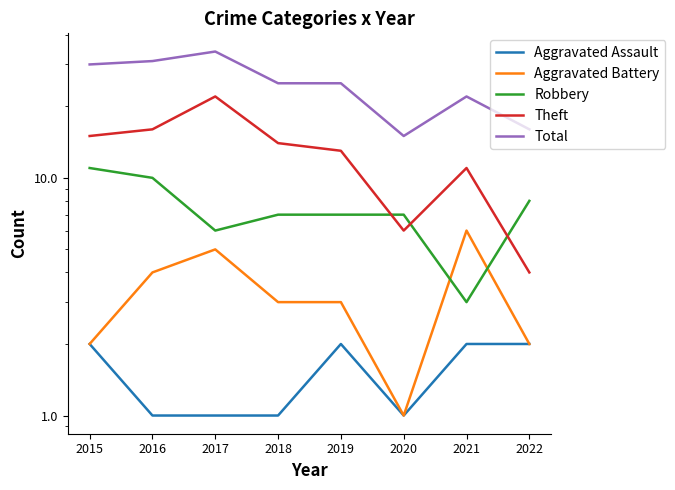

What are all the series names shown in the legend?

Aggravated Assault, Aggravated Battery, Robbery, Theft, Total